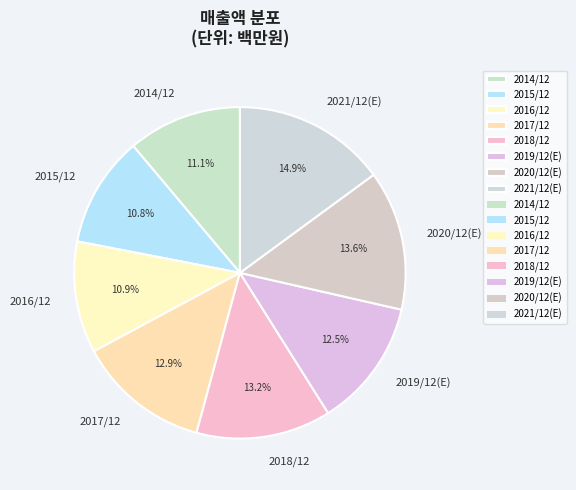

Combined, do 2016/12 and 2019/12(E) account for over 50%?

No